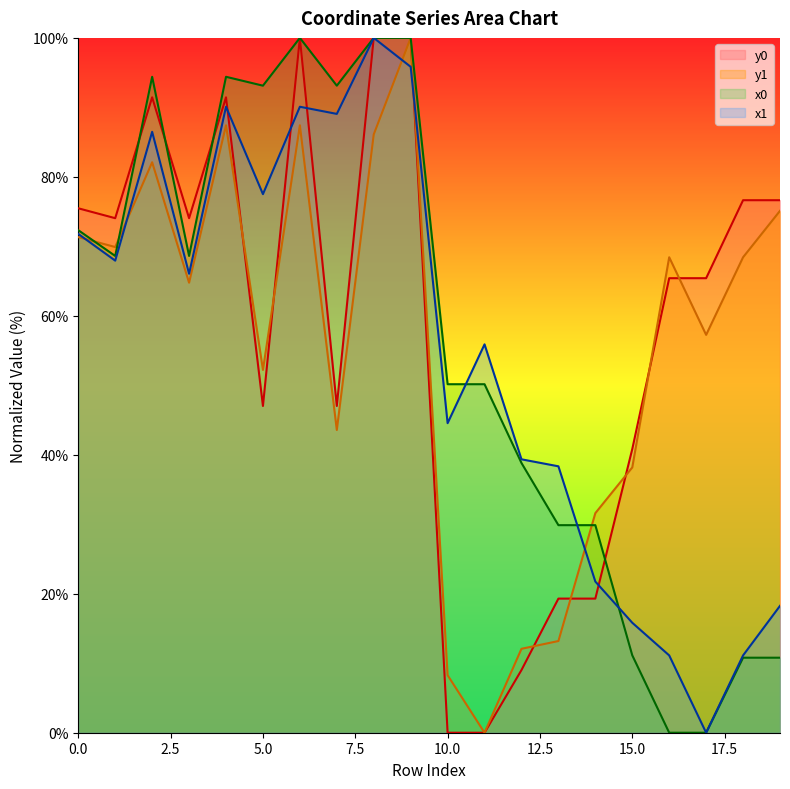

Does the chart display data point markers on the line(s)?

No